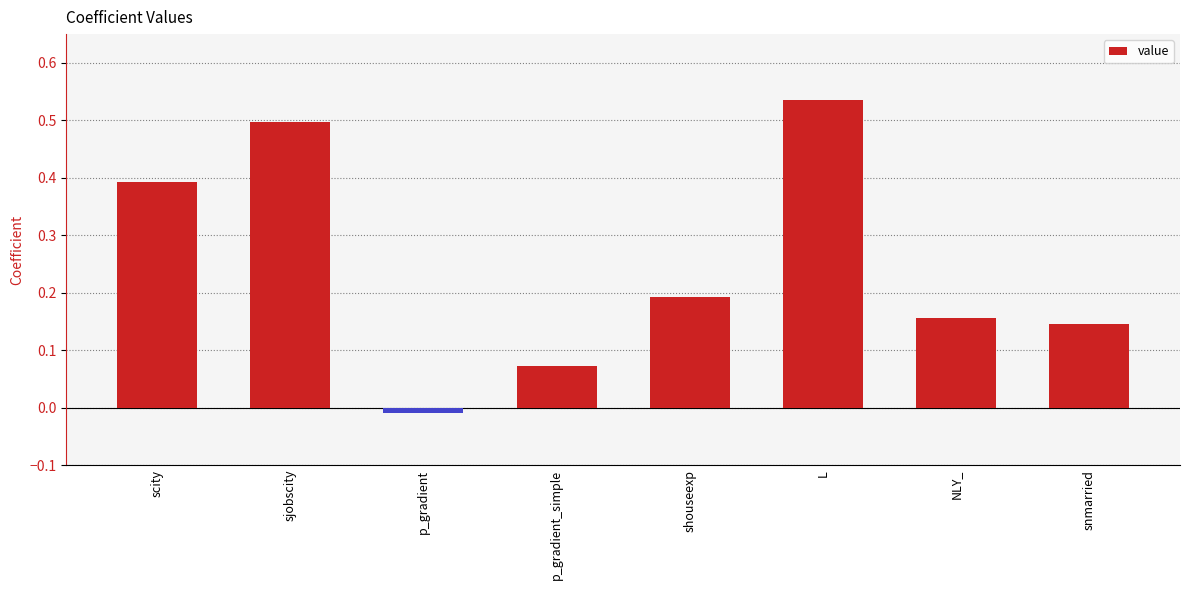

What position from the left is NLY_?

7